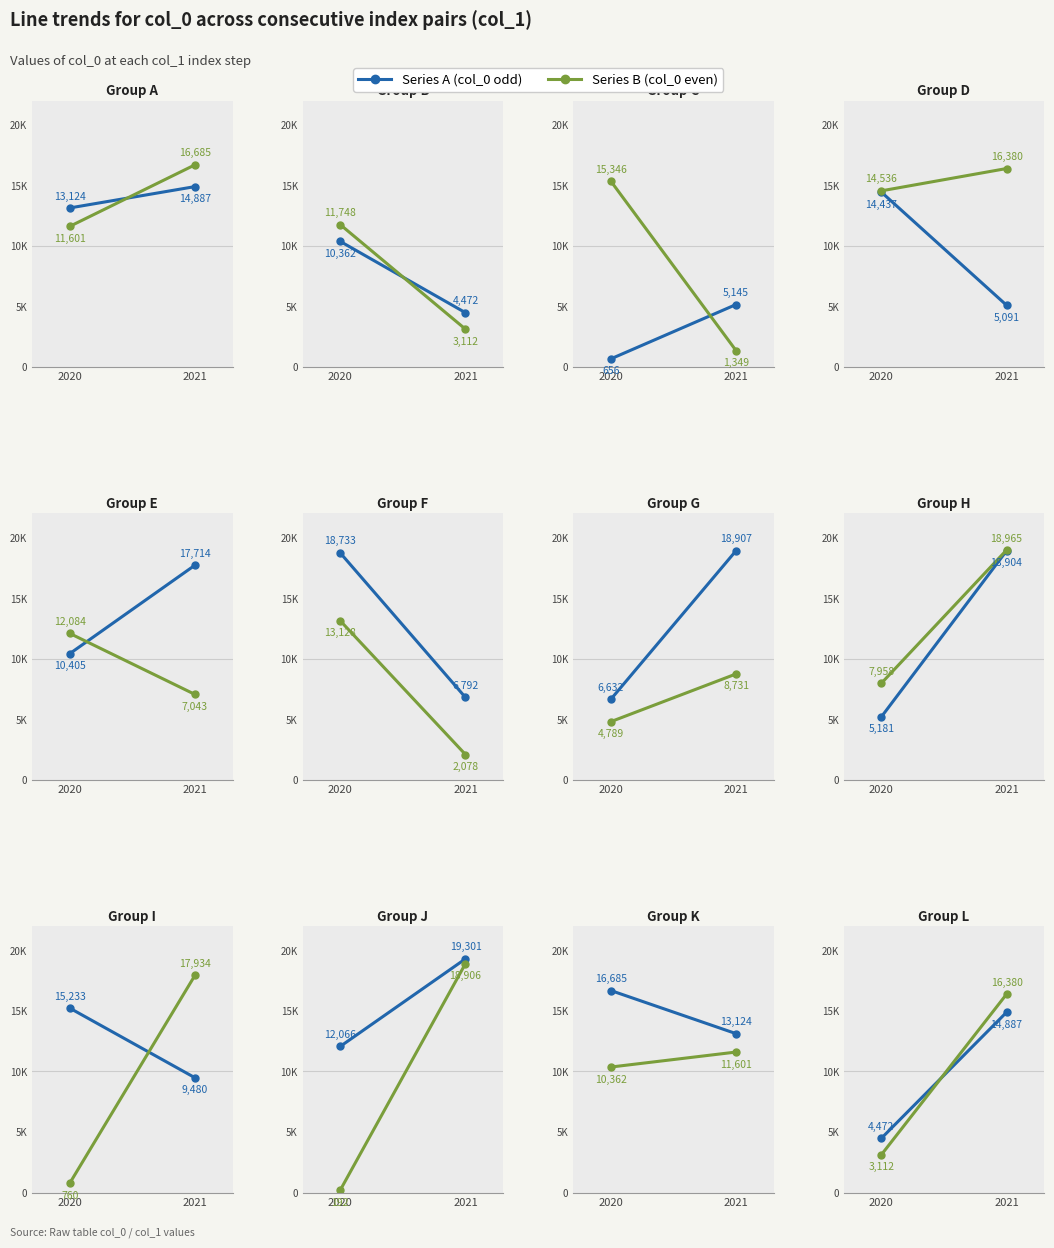

Which series has the largest range (max minus min)?

Series B (col_0 even)